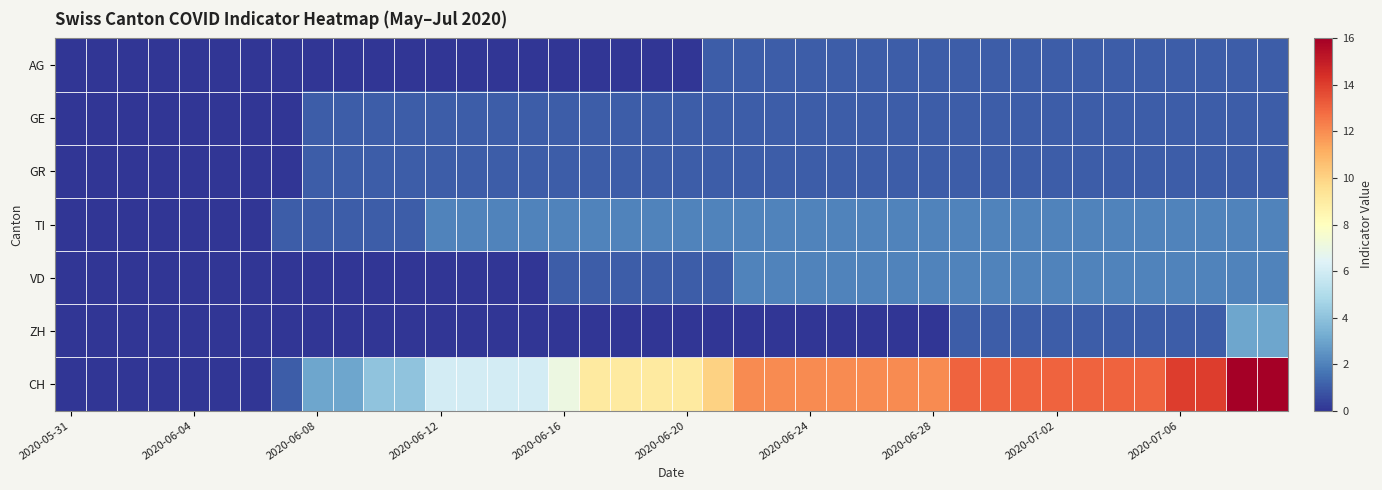

Reading left to right, transcribe all the data shown in this chart.

AG: 0	0	0	0	0	0	0	0	0	0	0	0	0	0	0	0	0	0	0	0	0	1	1	1	1	1	1	1	1	1	1	1	1	1	1	1	1	1	1	1
GE: 0	0	0	0	0	0	0	0	1	1	1	1	1	1	1	1	1	1	1	1	1	1	1	1	1	1	1	1	1	1	1	1	1	1	1	1	1	1	1	1
GR: 0	0	0	0	0	0	0	0	1	1	1	1	1	1	1	1	1	1	1	1	1	1	1	1	1	1	1	1	1	1	1	1	1	1	1	1	1	1	1	1
TI: 0	0	0	0	0	0	0	1	1	1	1	1	2	2	2	2	2	2	2	2	2	2	2	2	2	2	2	2	2	2	2	2	2	2	2	2	2	2	2	2
VD: 0	0	0	0	0	0	0	0	0	0	0	0	0	0	0	0	1	1	1	1	1	1	2	2	2	2	2	2	2	2	2	2	2	2	2	2	2	2	2	2
ZH: 0	0	0	0	0	0	0	0	0	0	0	0	0	0	0	0	0	0	0	0	0	0	0	0	0	0	0	0	0	1	1	1	1	1	1	1	1	1	3	3
CH: 0	0	0	0	0	0	0	1	3	3	4	4	6	6	6	6	7	9	9	9	9	10	12	12	12	12	12	12	12	13	13	13	13	13	13	13	14	14	16	16